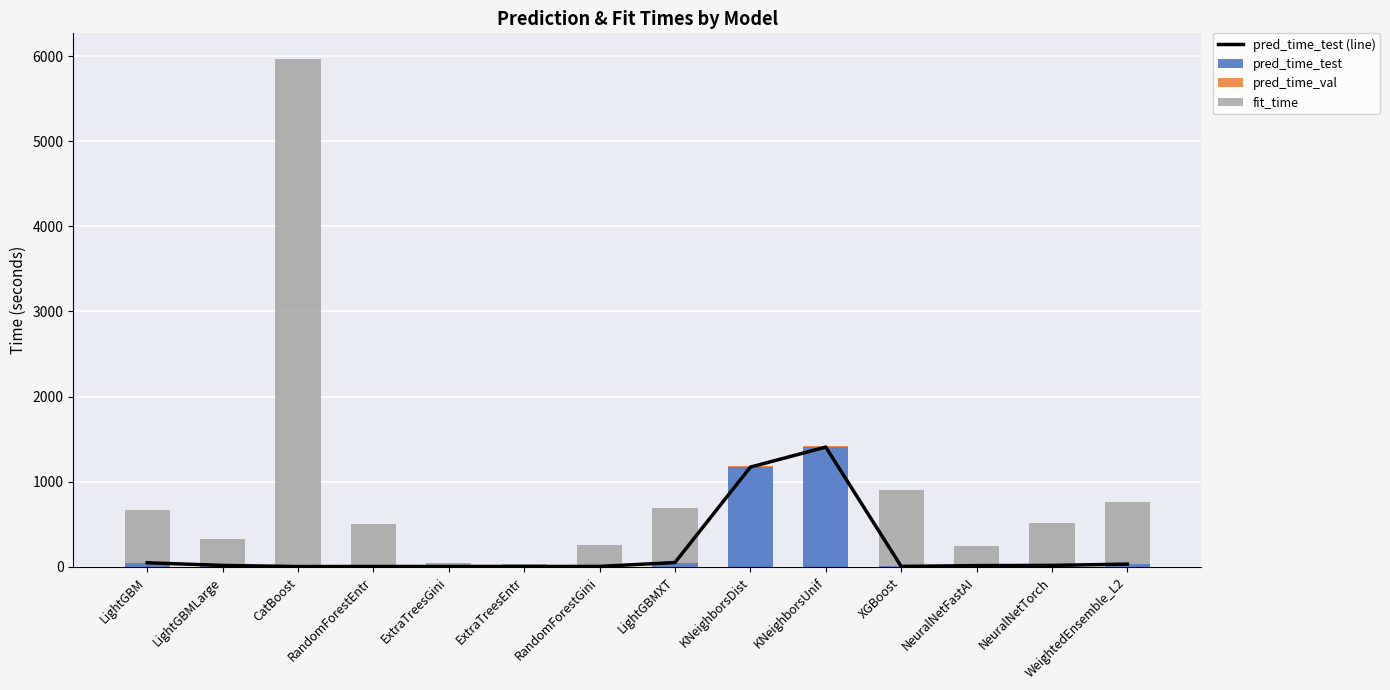

At which category is the sum across all series the highest?

CatBoost